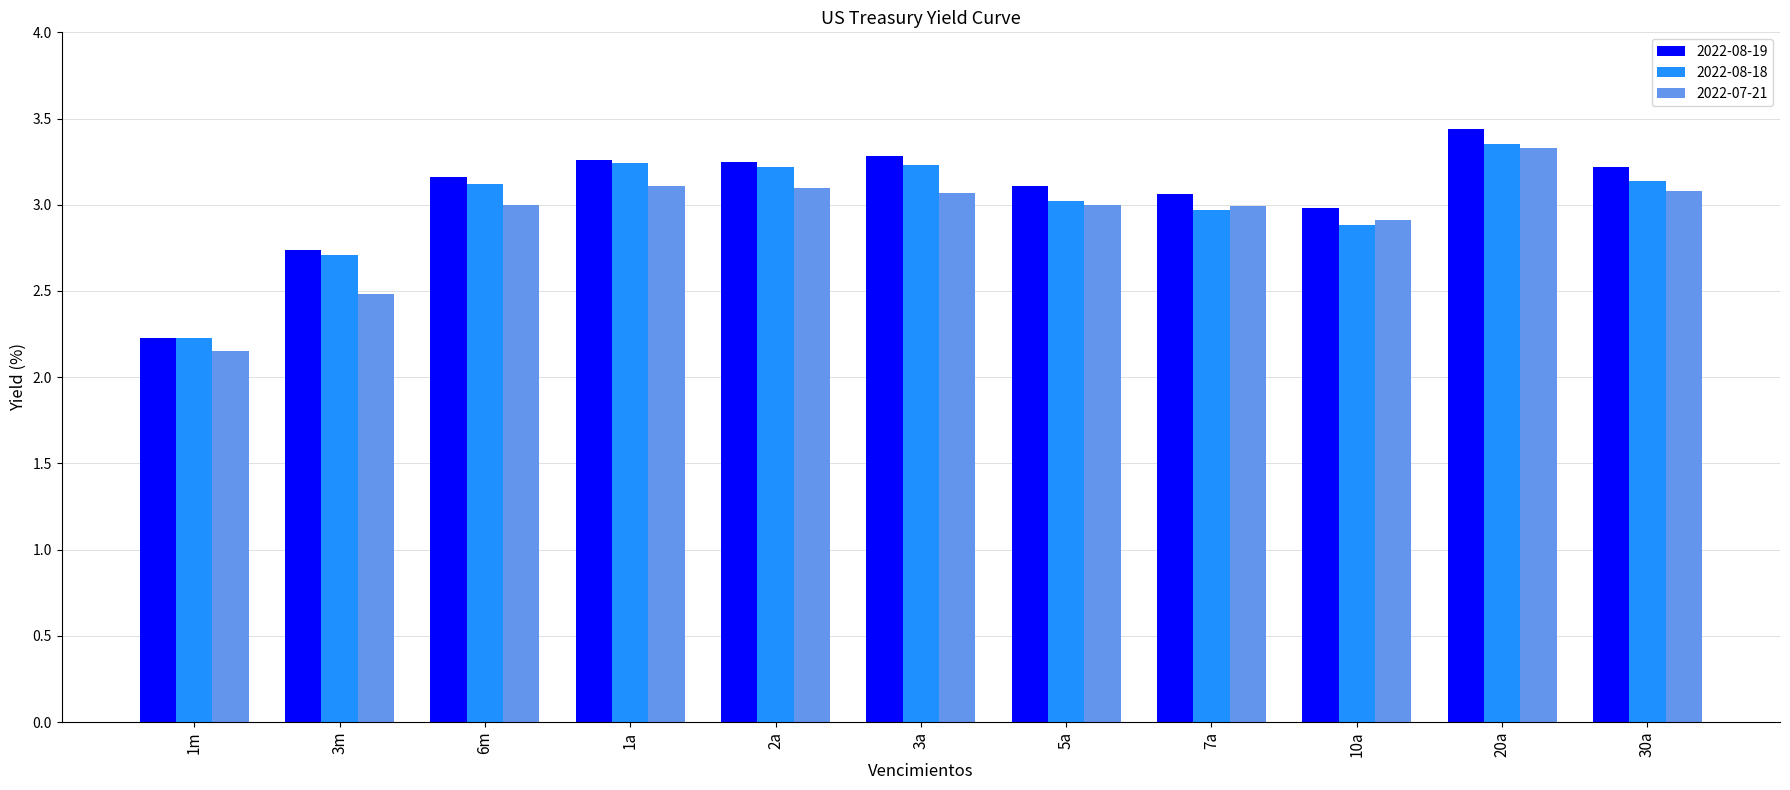

What are all the series names shown in the legend?

2022-08-19, 2022-08-18, 2022-07-21